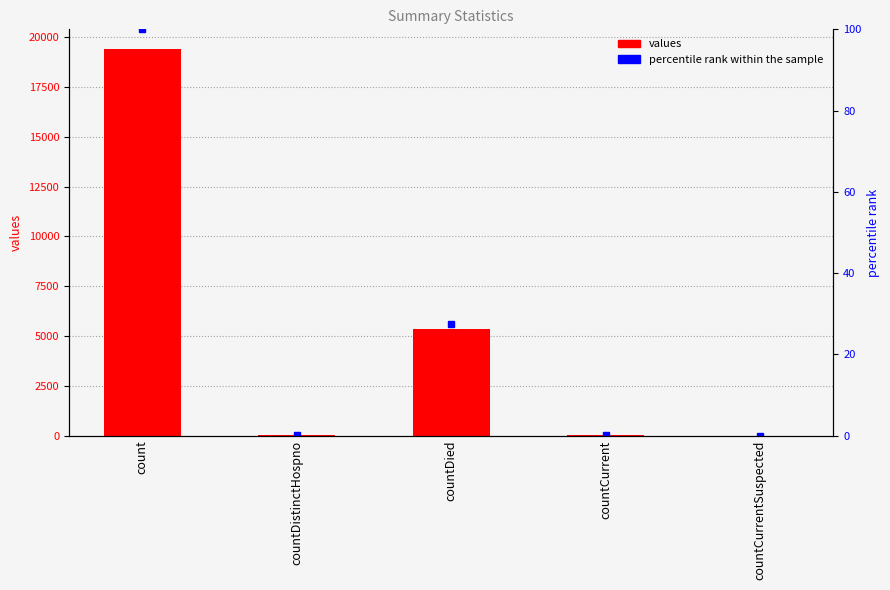

The percentile rank within the sample series shows -68.3 at countCurrentSuspected. True or false?

False